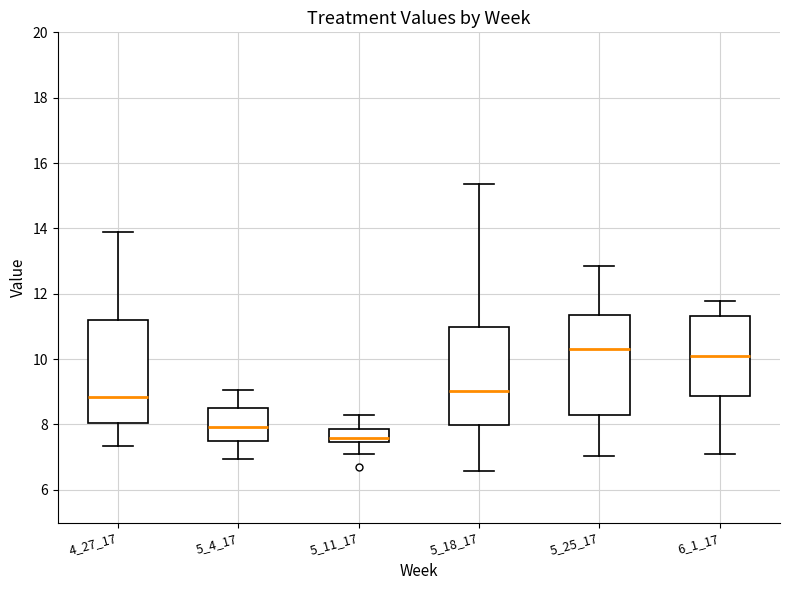

Reading left to right, transcribe this box plot: for each box, give where its median line is, the range the box spans, and where its two whiskers end, as read against the y-axis. The values are not printed on the chart, so give them approximately, as read against the axis.

4_27_17: median 8.8, box 8.0 to 11.2, whiskers 7.4 to 14.0
5_4_17: median 8.0, box 7.4 to 8.6, whiskers 7.0 to 9.0
5_11_17: median 7.6, box 7.4 to 7.8, whiskers 7.2 to 8.4
5_18_17: median 9.0, box 8.0 to 11.0, whiskers 6.6 to 15.4
5_25_17: median 10.4, box 8.2 to 11.4, whiskers 7.0 to 12.8
6_1_17: median 10.2, box 8.8 to 11.4, whiskers 7.2 to 11.8